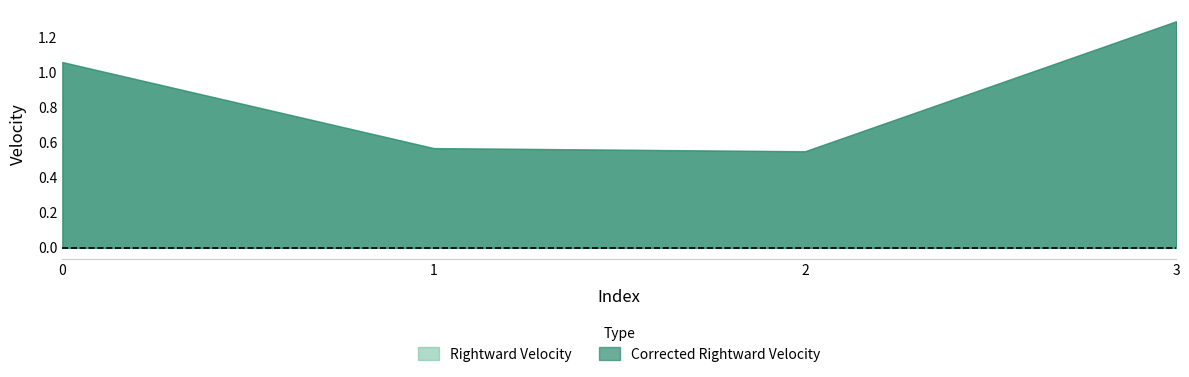

Which category has the lowest value in the Corrected Rightward Velocity series?

2